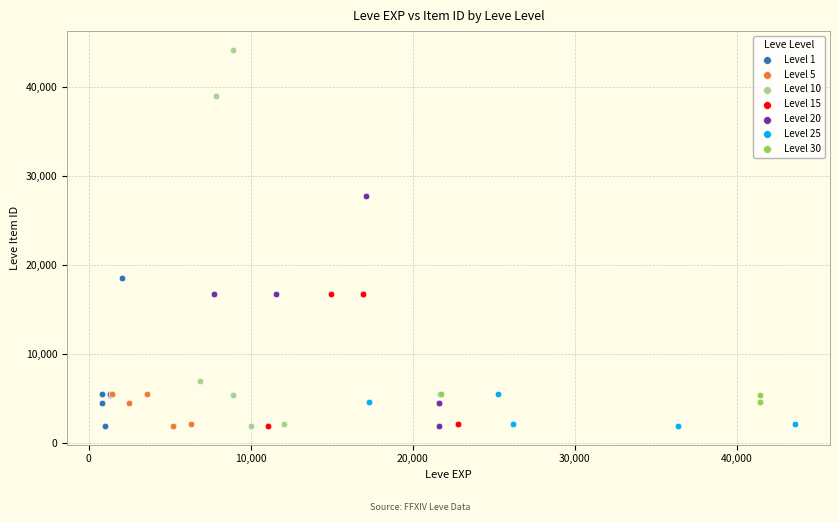

Which series contains the highest Y value?

Level 10